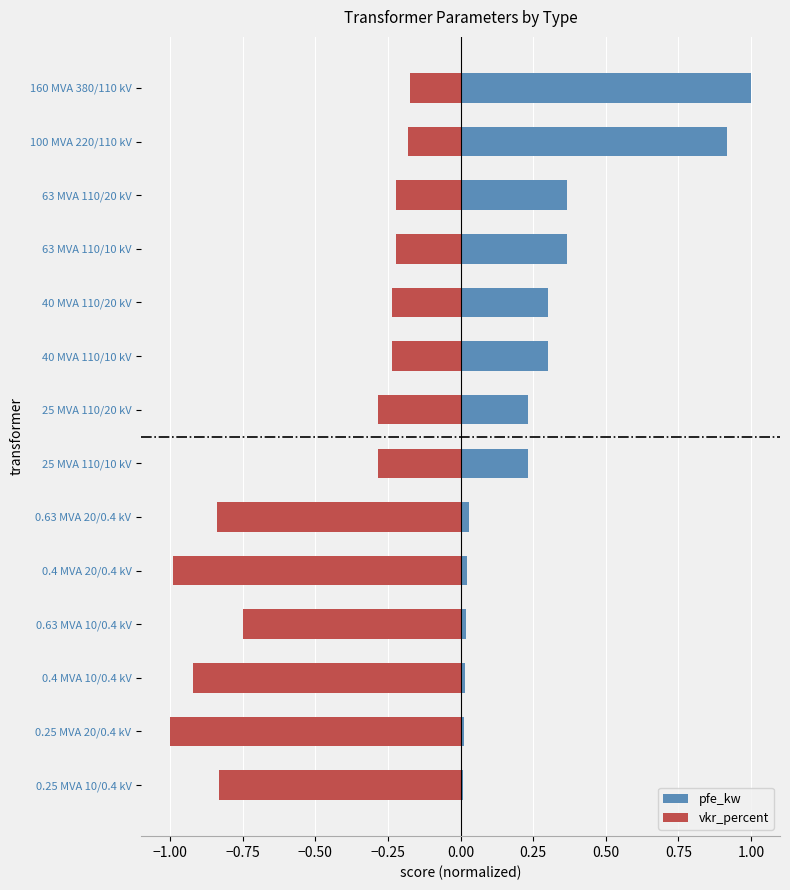

Rank the series by their maximum value, from lowest to highest.

vkr_percent, pfe_kw